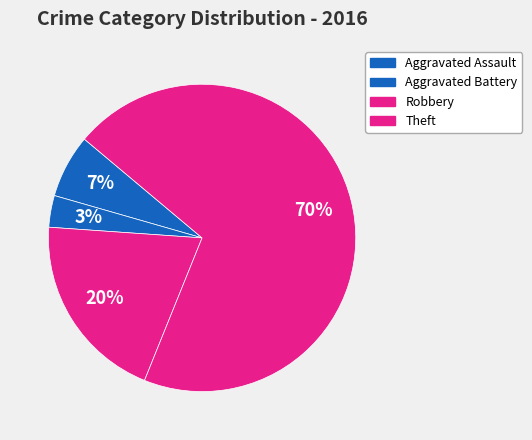

Which category has the smallest portion of the pie?

Aggravated Battery